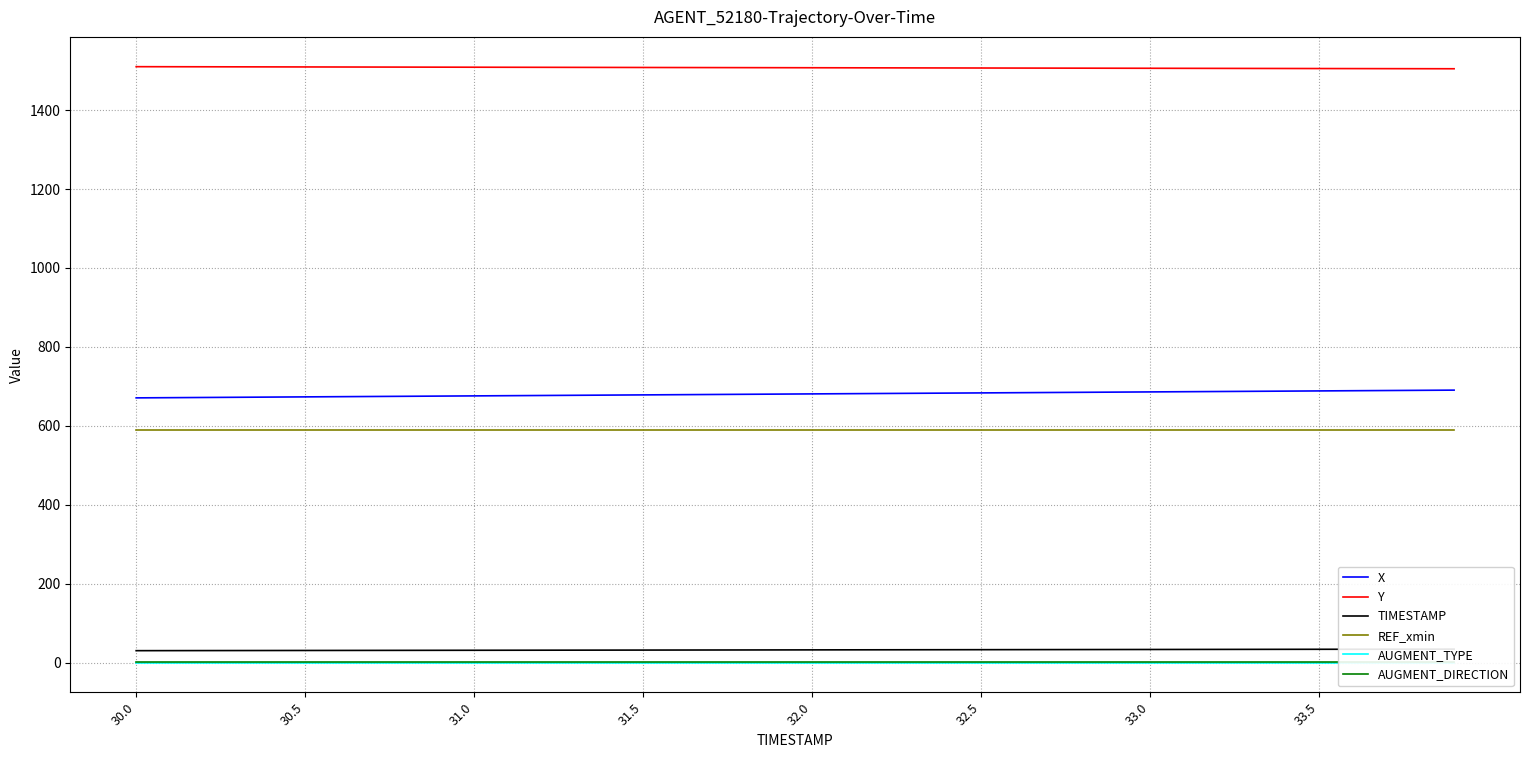

True or false: REF_xmin and AUGMENT_TYPE cross at least once.

False